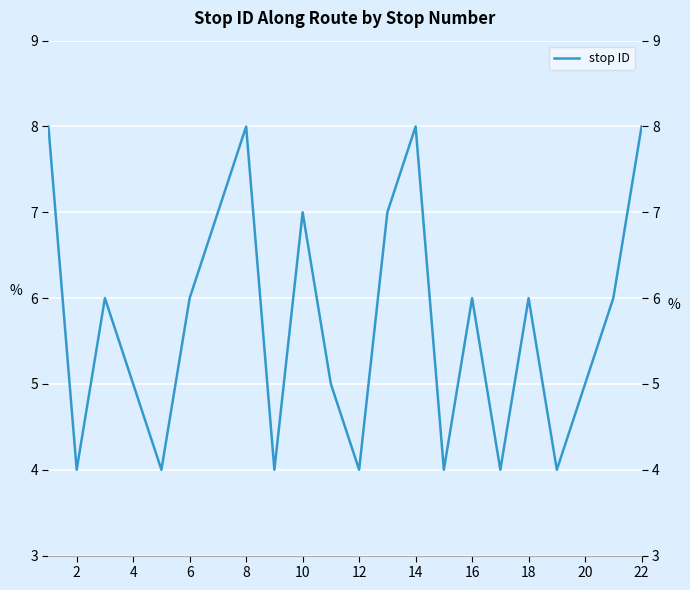

Reading right to left, what are all the values shown in this chart?

8	6	5	4	6	4	6	4	8	7	4	5	7	4	8	7	6	4	5	6	4	8